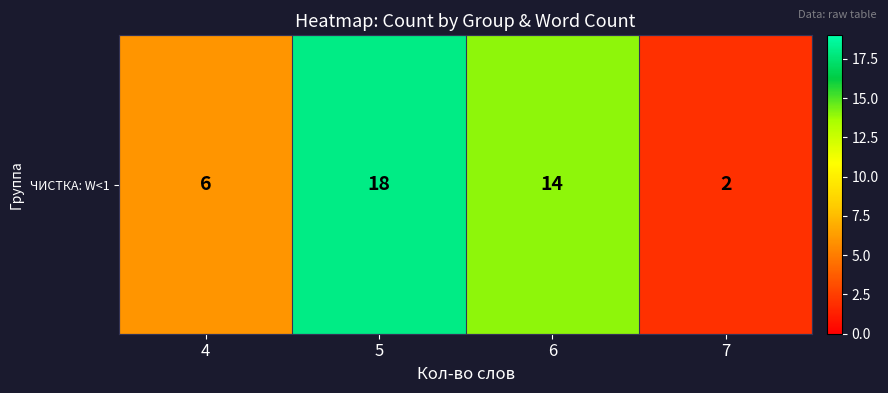

What is the change in value from 6 to 7?

-12